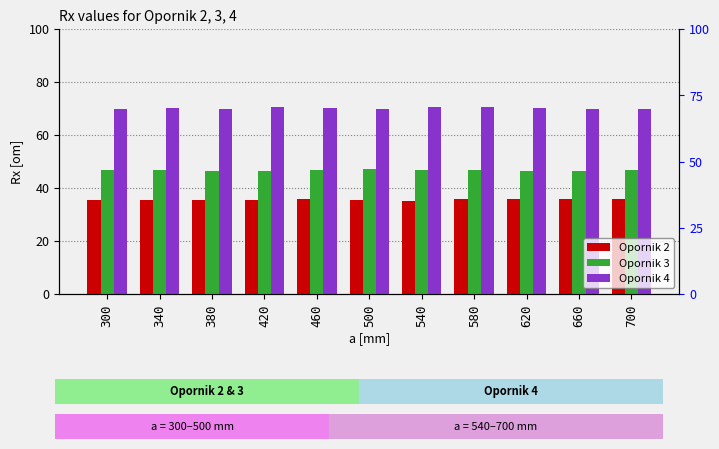

At 580, list the series in order from smallest to largest.

Opornik 2, Opornik 3, Opornik 4